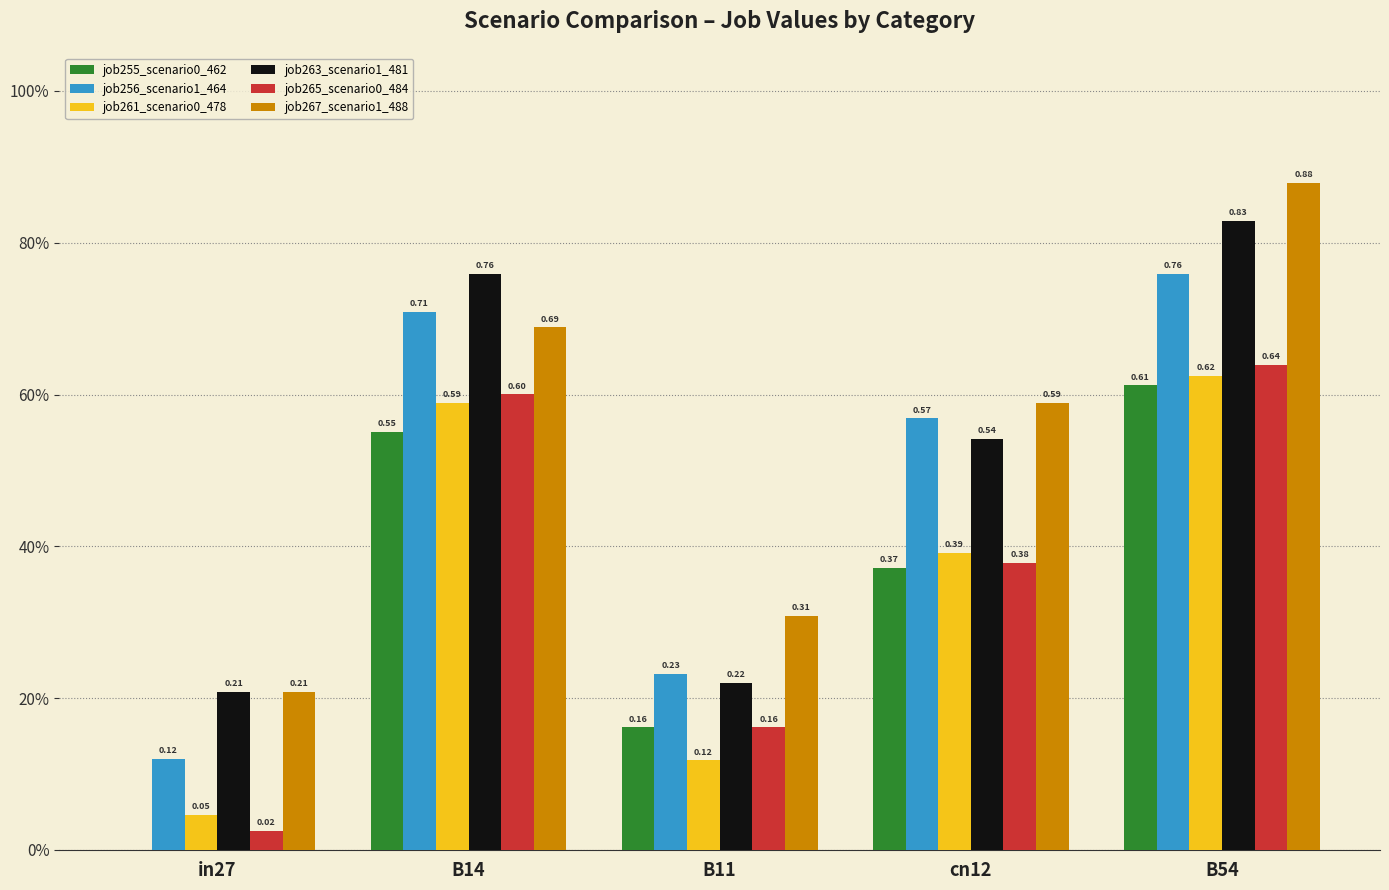

The value of job265_scenario0_484 at B54 is 0.6. True or false?

True